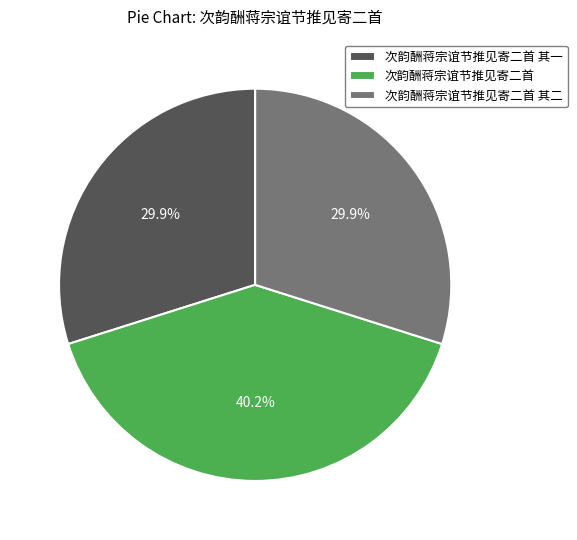

Is 次韵酬蒋宗谊节推见寄二首 the majority of the pie?

No